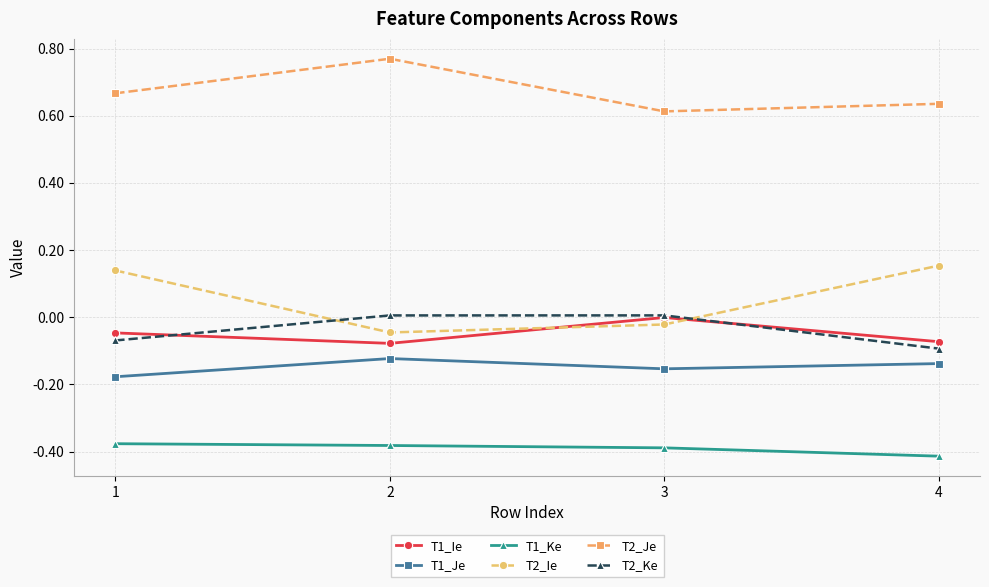

At which label is T2_Je closest to 0?

3